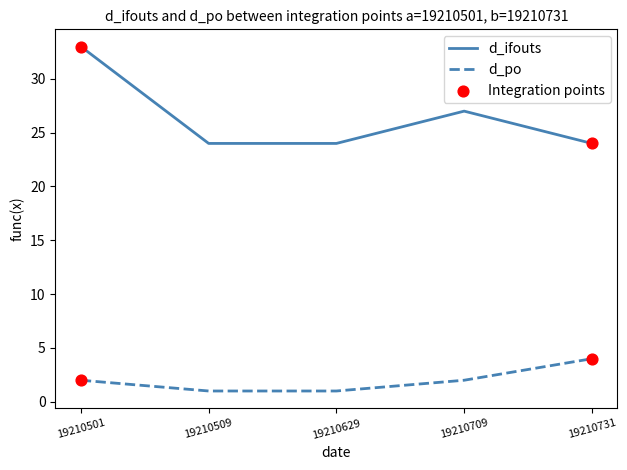

True or false: d_ifouts and d_po intersect in this chart.

False